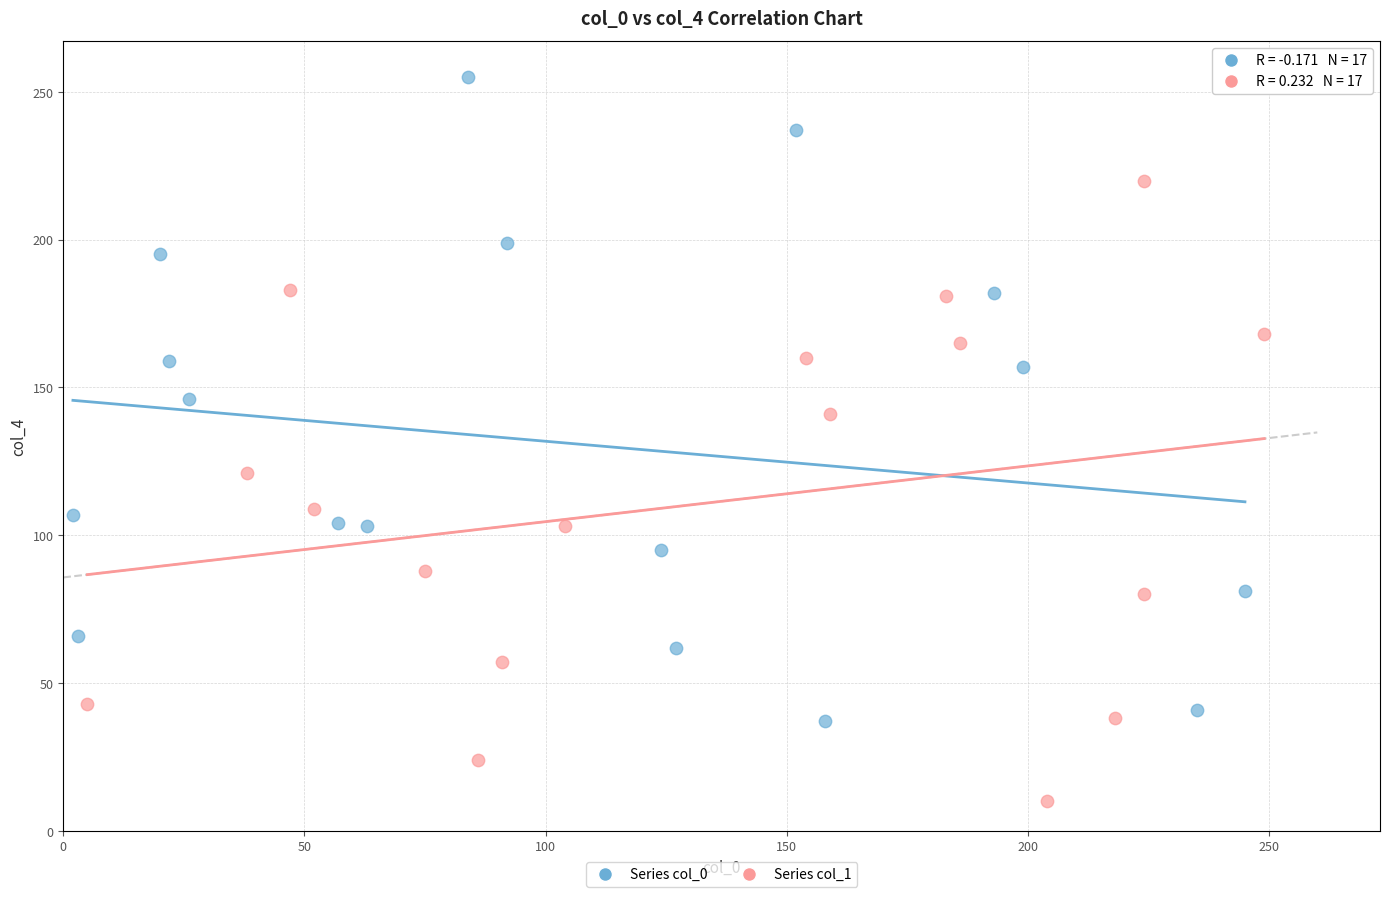

Which series contains the highest Y value?

Series col_0